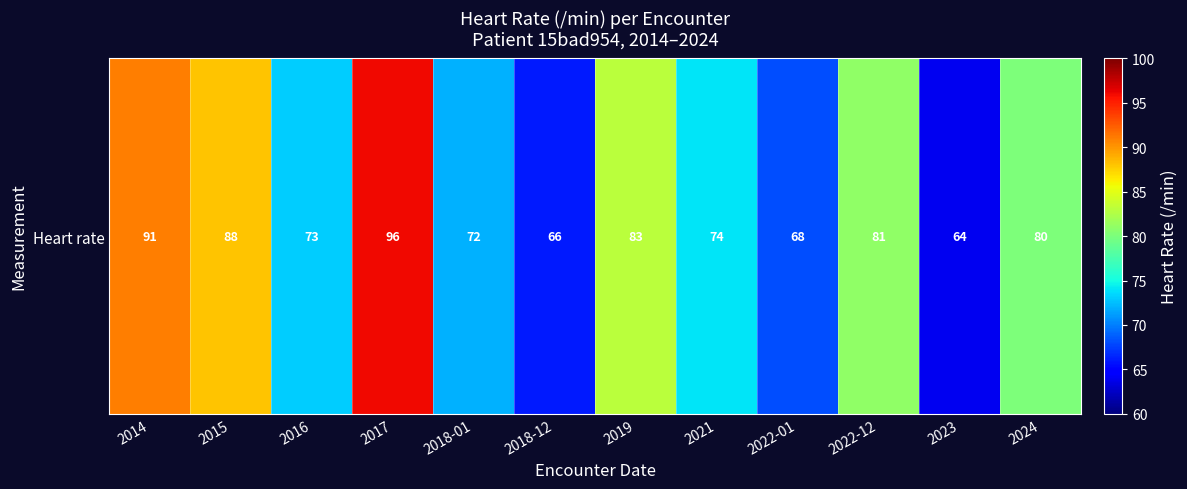

Rank the categories by value from highest to lowest.

2017, 2014, 2015, 2019, 2022-12, 2024, 2021, 2016, 2018-01, 2022-01, 2018-12, 2023